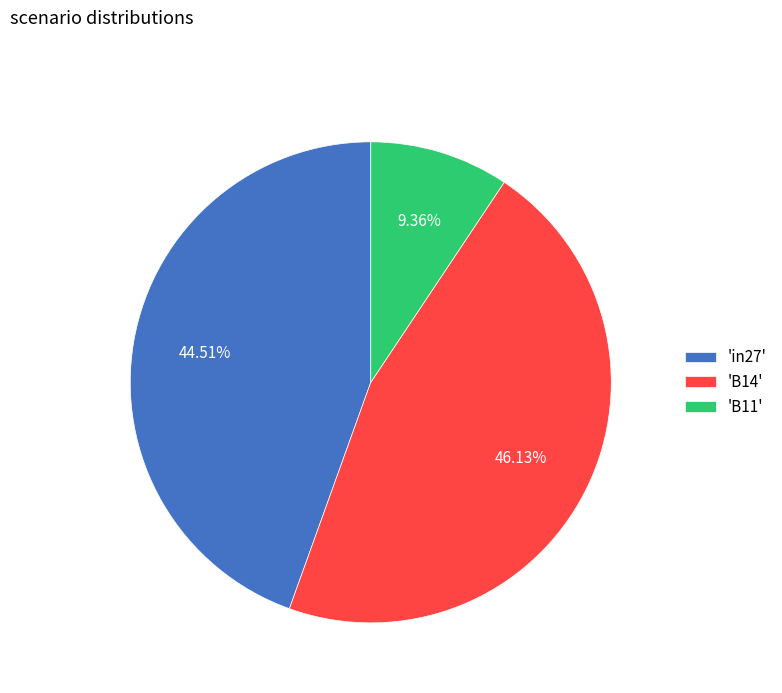

Does 'in27' represent more than half of the total?

No